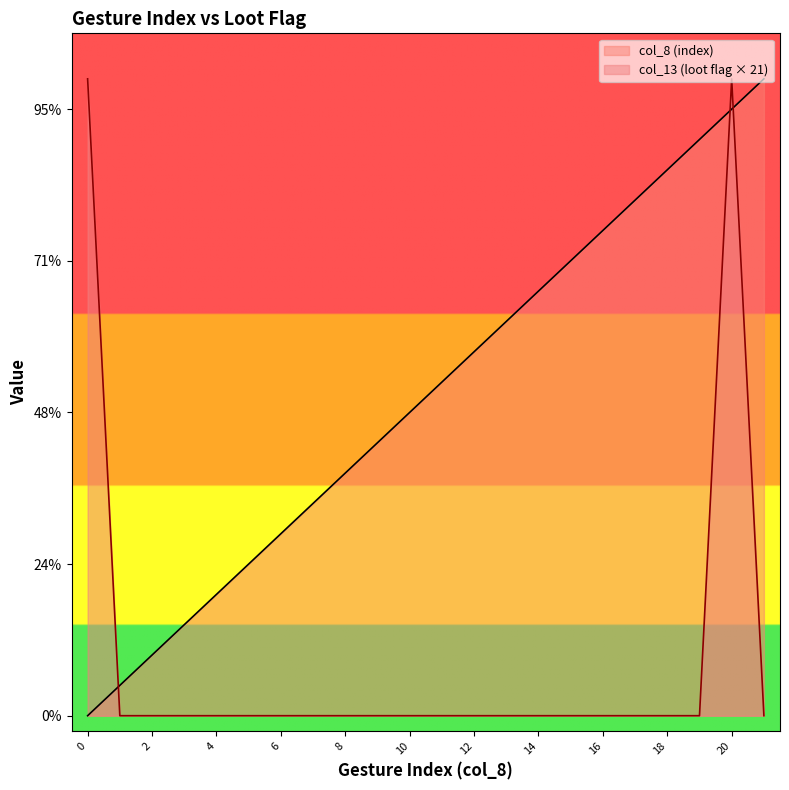

What is the value of the col_8 (index) point at the 17th from the left?

16